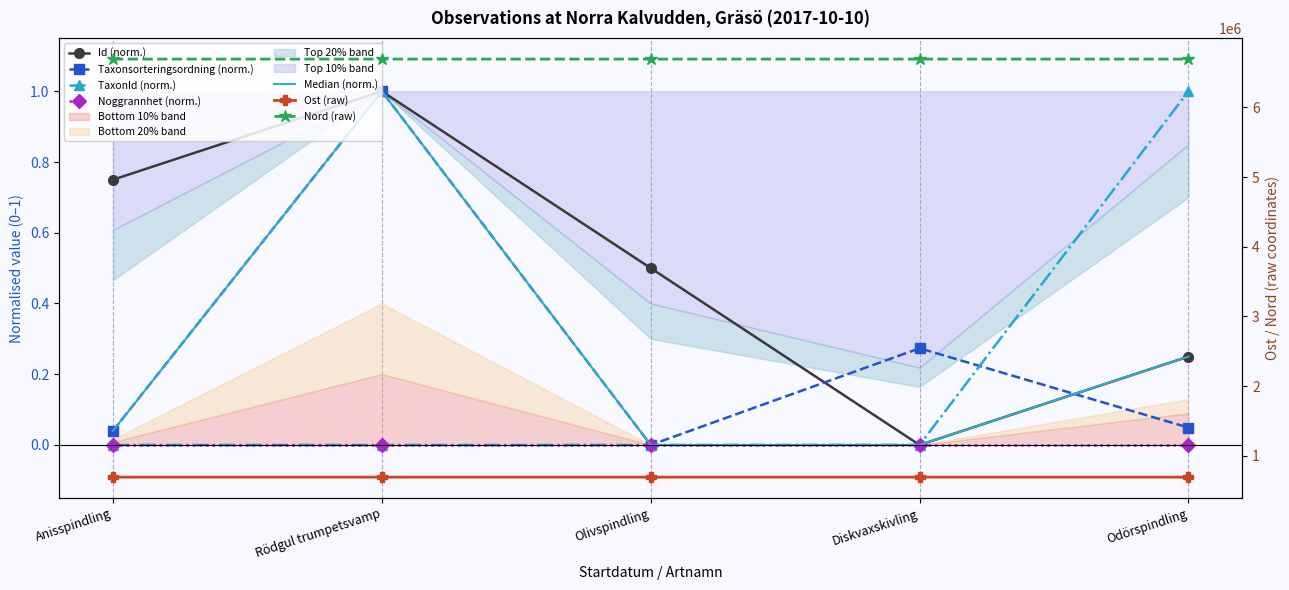

In Id, how many points are higher than both neighbors (excluding endpoints)?

1